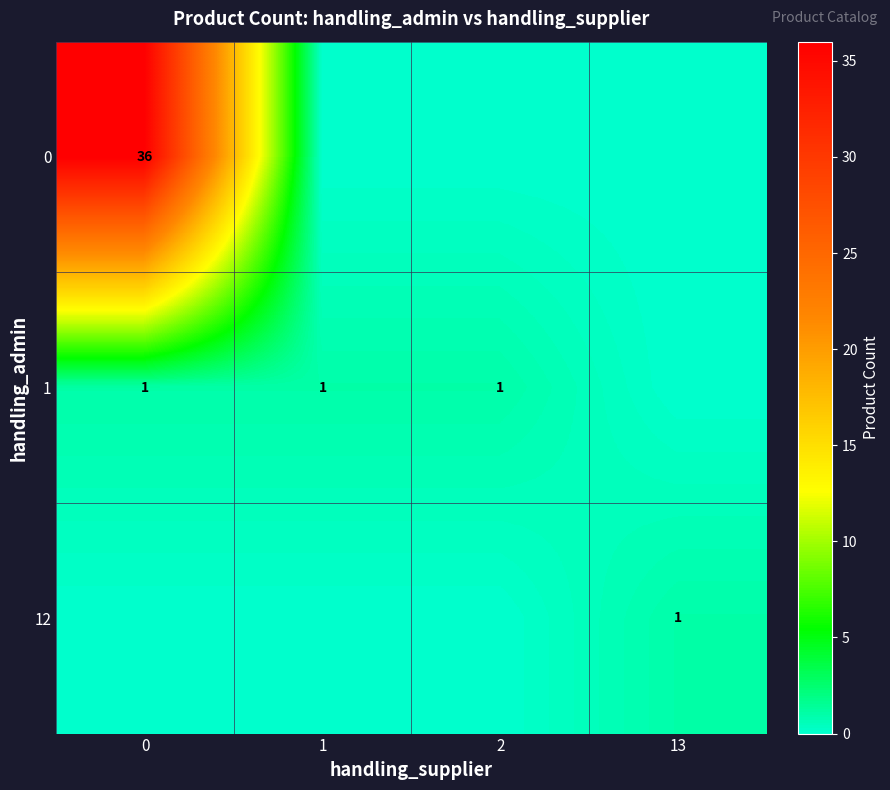

The row_1 series shows 0 at 13. True or false?

True